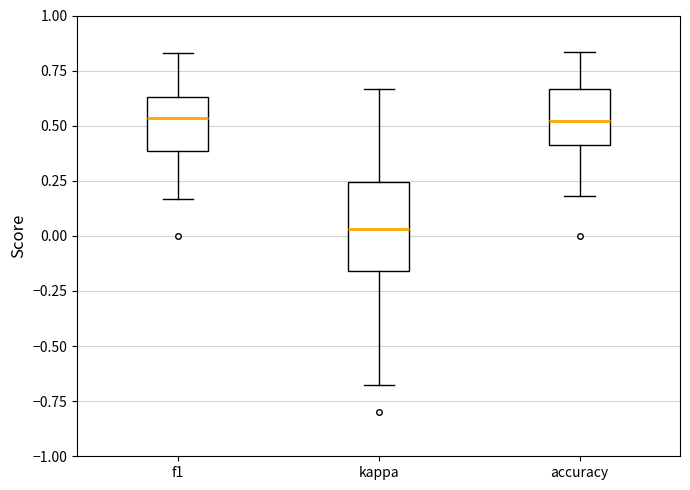

Comparing the boxes themselves (not the whiskers), which one is the tallest?

kappa